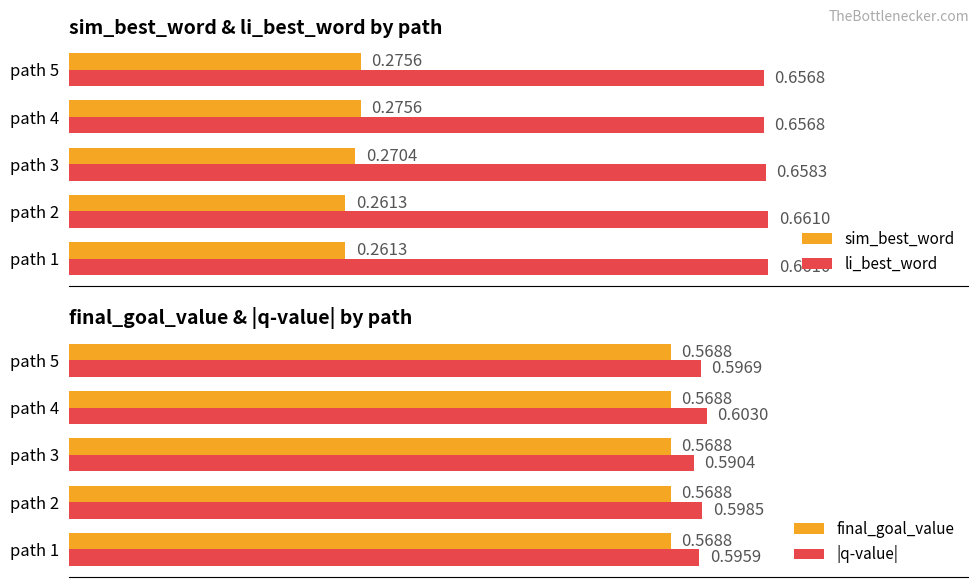

How many bars are there in total?

20